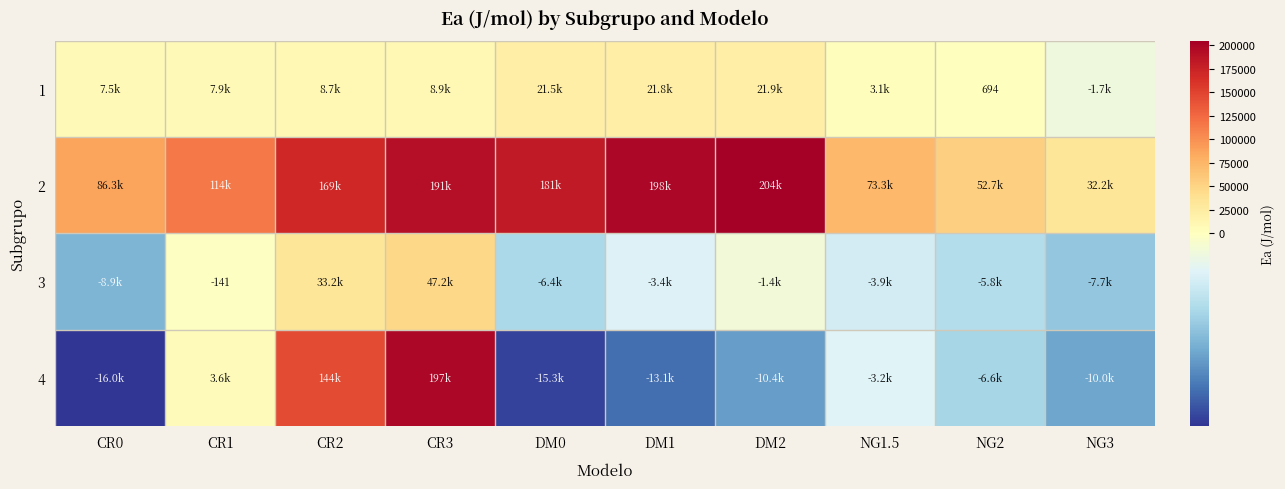

Is the value of 3 at CR2 greater than the value of 2 at CR1?

No